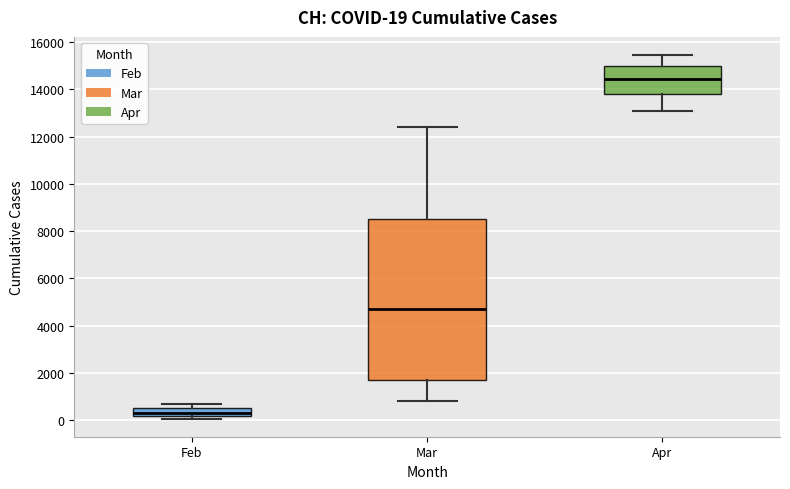

Which box is the tallest, from its lower edge to its upper edge?

Mar